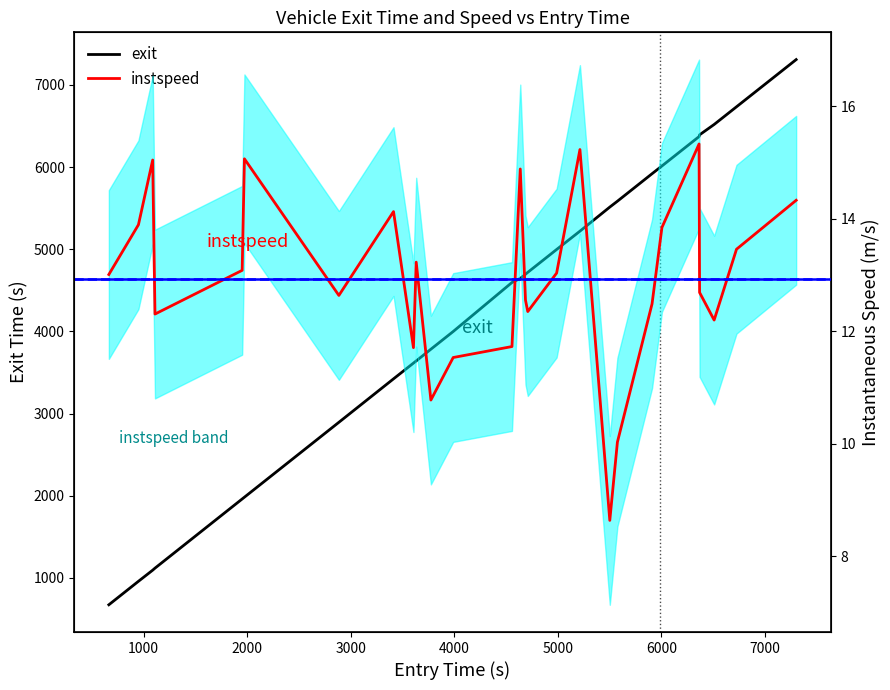

True or false: instspeed and exit cross at least once.

False